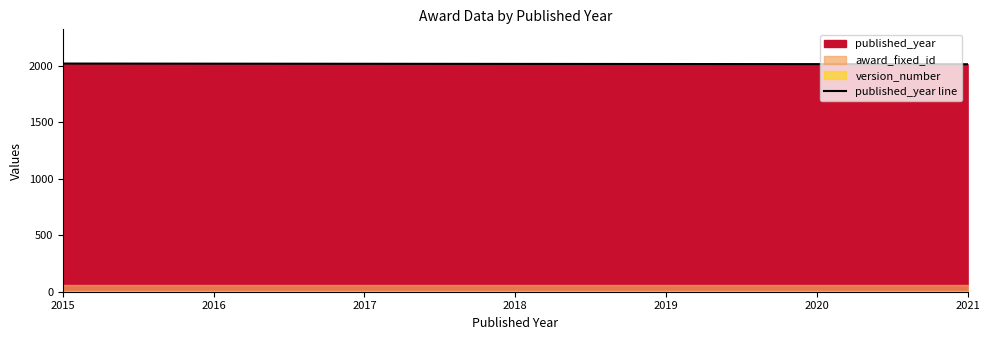

What is the greatest value displayed?

2021